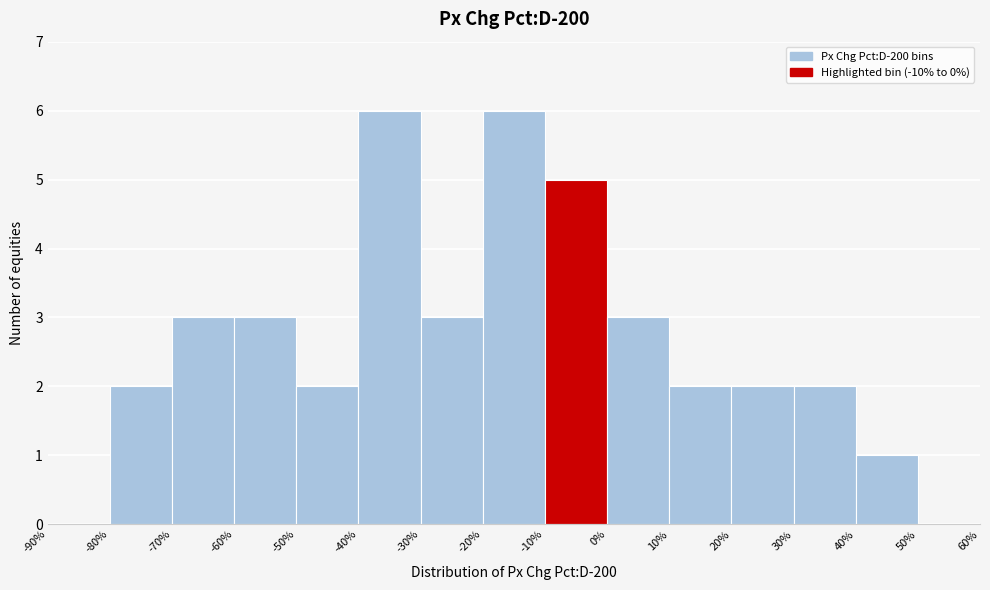

Reading left to right, list every bar in this chart as the range it spans on the x-axis followed by its height. The values are not printed on the chart, so give them approximately, as read against the axis.

-90% to -80%: 0
-80% to -70%: 2
-70% to -60%: 3
-60% to -50%: 3
-50% to -40%: 2
-40% to -30%: 6
-30% to -20%: 3
-20% to -10%: 6
-10% to 0%: 5
0% to 10%: 3
10% to 20%: 2
20% to 30%: 2
30% to 40%: 2
40% to 50%: 1
50% to 60%: 0